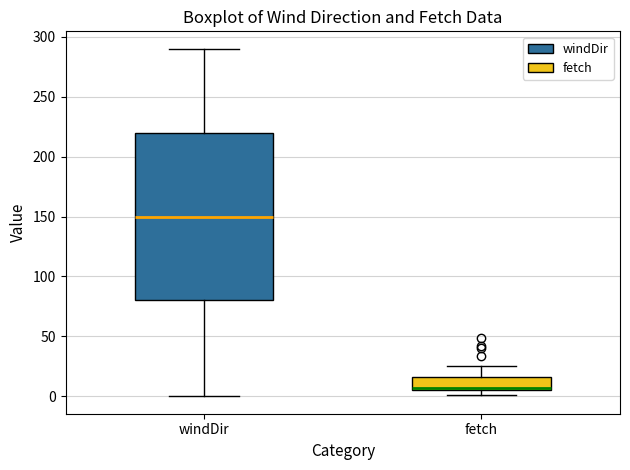

Reading left to right, read every box against the y-axis: the position of its median line, the range the box covers, and the ends of its whiskers. The values are not printed on the chart, so give them approximately, as read against the axis.

windDir: median 150, box 80 to 220, whiskers 0 to 290
fetch: median 5 (just above the box's lower edge), box 5 to 15, whiskers 0 to 25